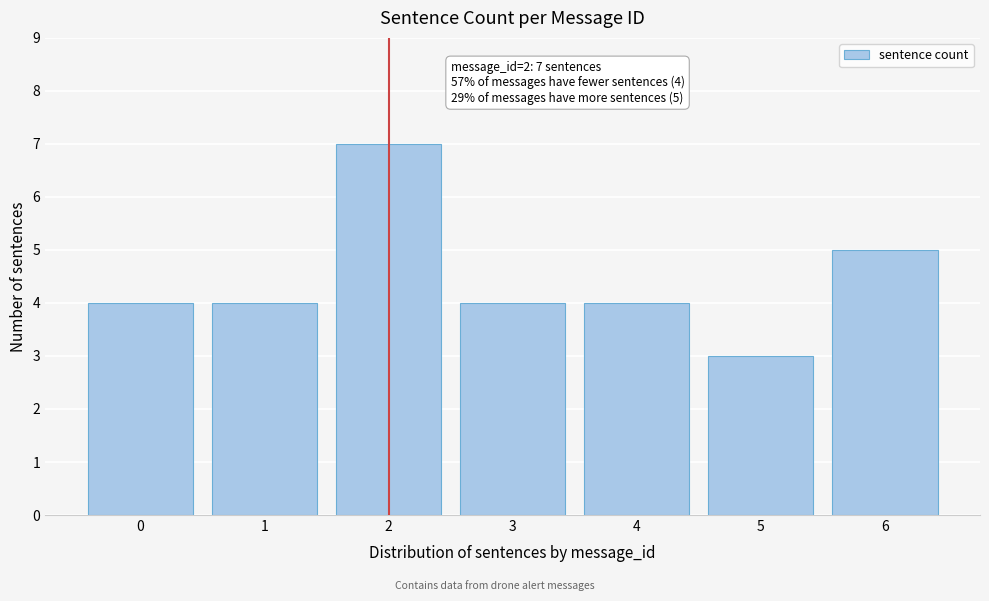

Reading left to right, extract all data points from this chart.

0=4	1=4	2=7	3=4	4=4	5=3	6=5